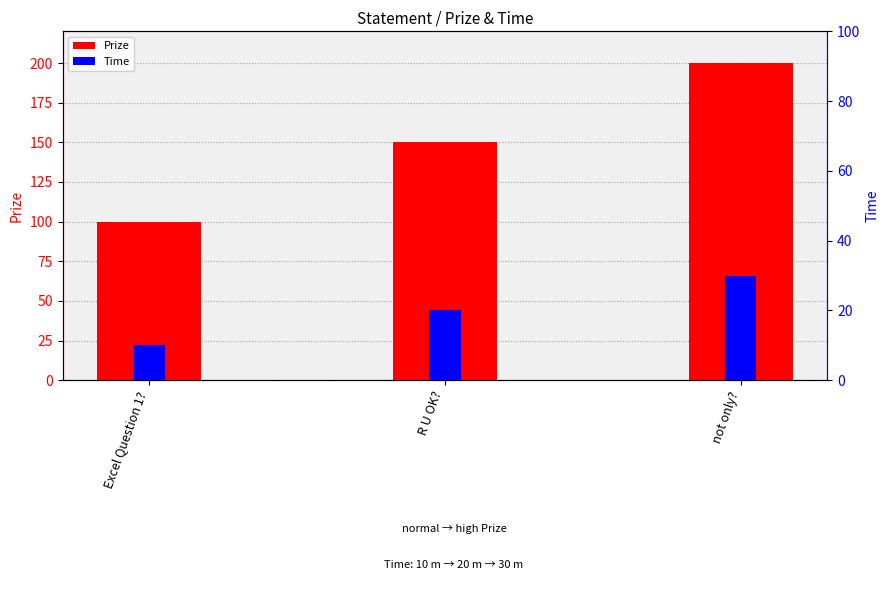

Reading left to right, list all the values displayed in this chart.

Prize: 100	150	200
Time: 10	20	30